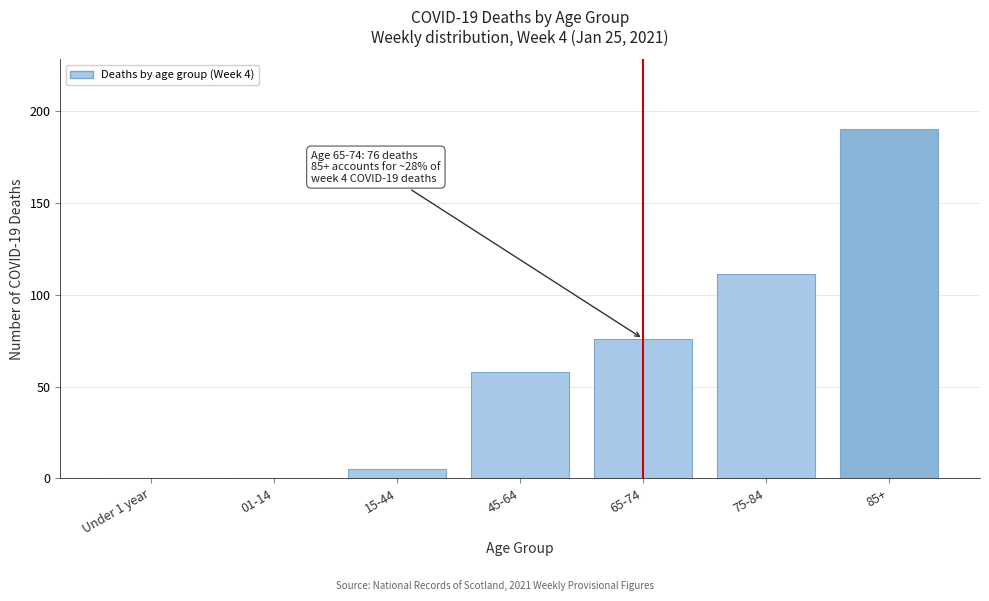

Reading left to right, what are all the values shown in this chart?

Under 1 year=0	01-14=0	15-44=5	45-64=58	65-74=76	75-84=111	85+=190